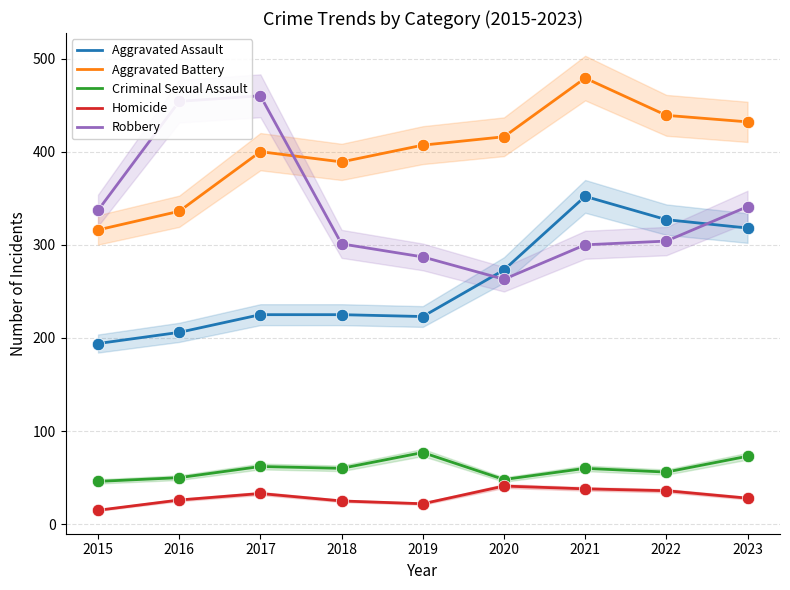

What is the total value across all series at 2015?

908